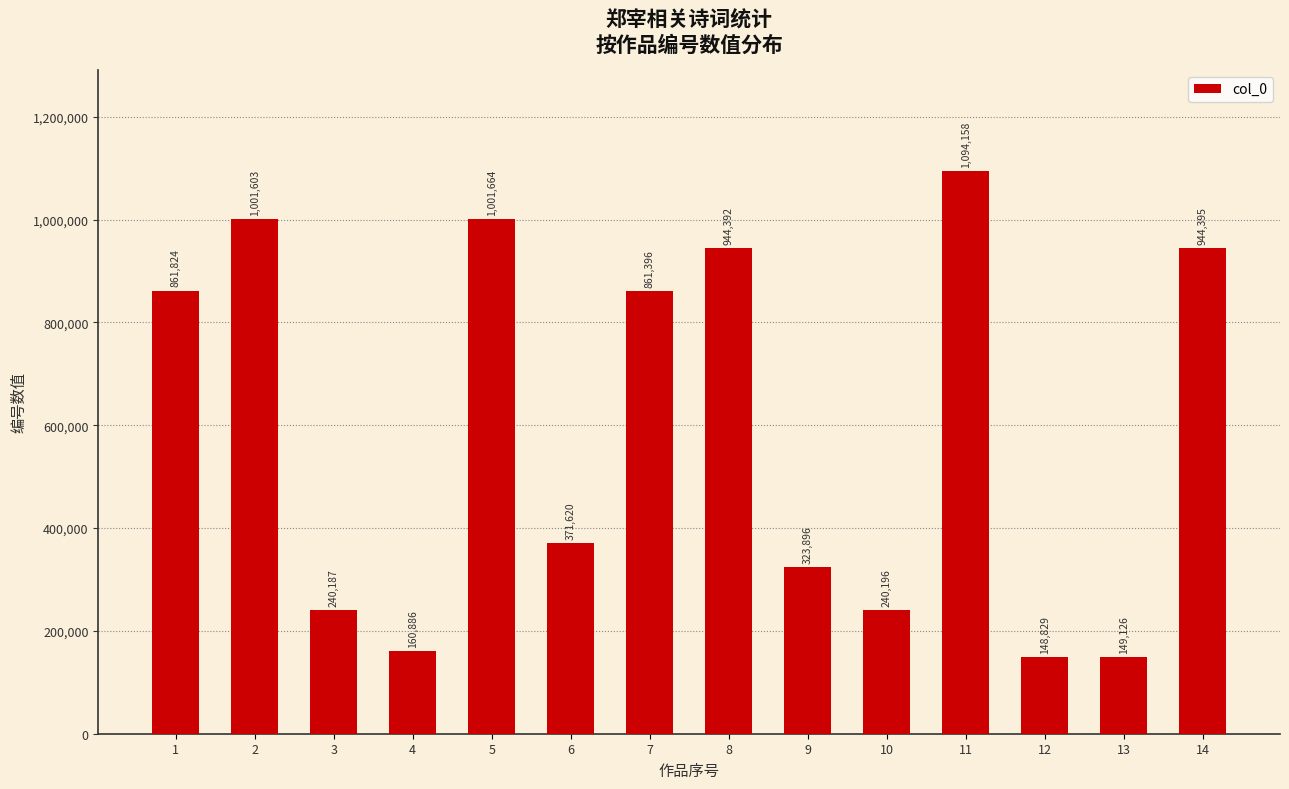

Rank the categories by value from highest to lowest.

11, 5, 2, 14, 8, 1, 7, 6, 9, 10, 3, 4, 13, 12